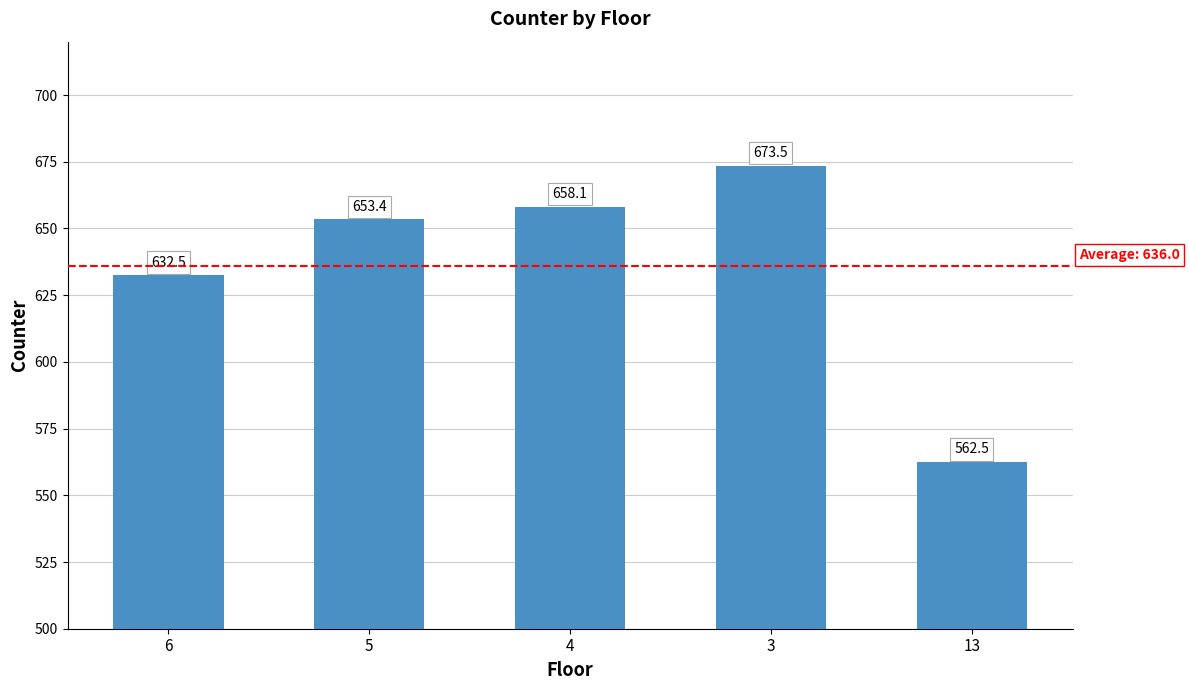

What position from the left is 3?

4